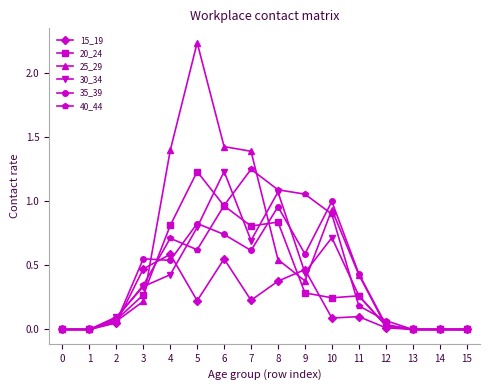

Which series has the largest total across all categories?

25_29